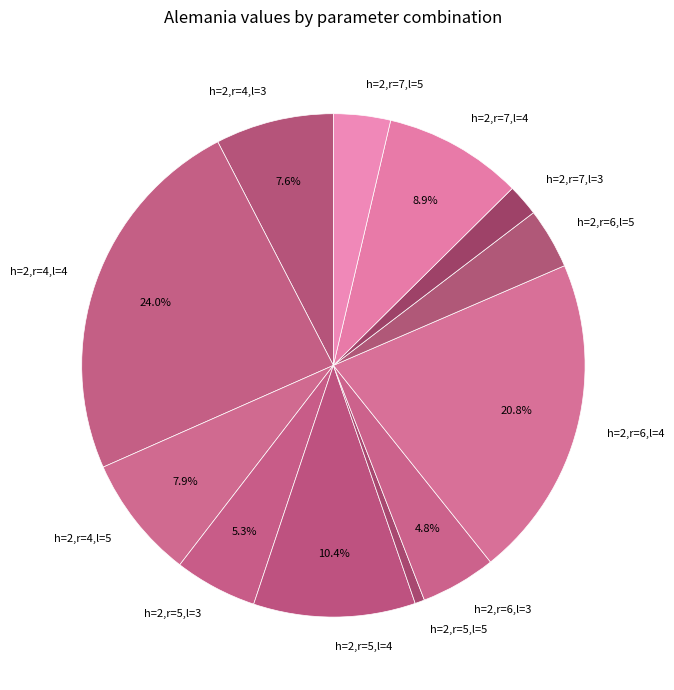

To the nearest percent, what percentage of the pie is h=2,r=5,l=4?

10%